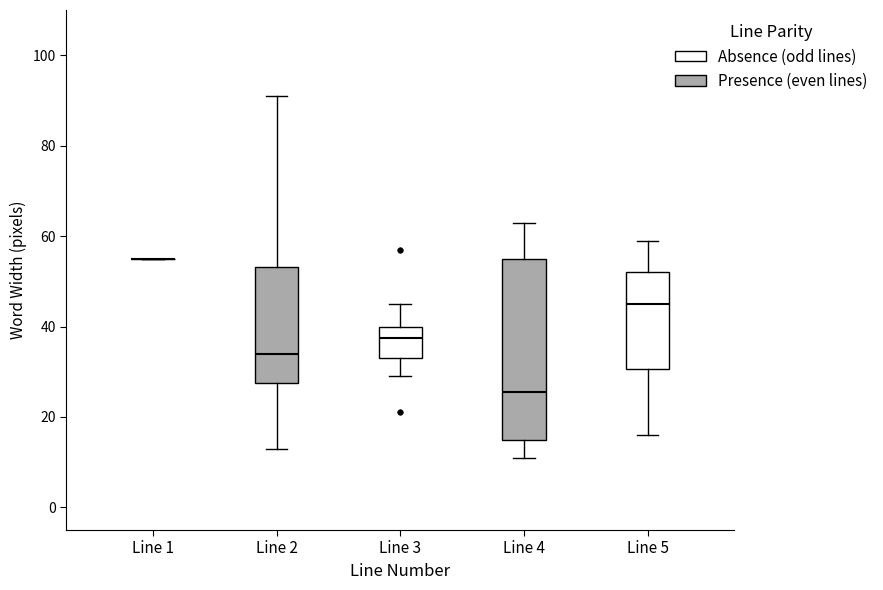

Where does the lower whisker of the box for Line 5 end on the y-axis? The values are not printed on the chart, so give them approximately, as read against the axis.

16